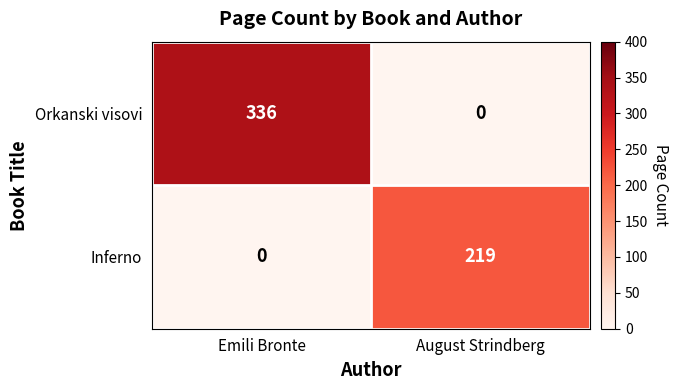

What is the approximate value of Inferno at August Strindberg?

219